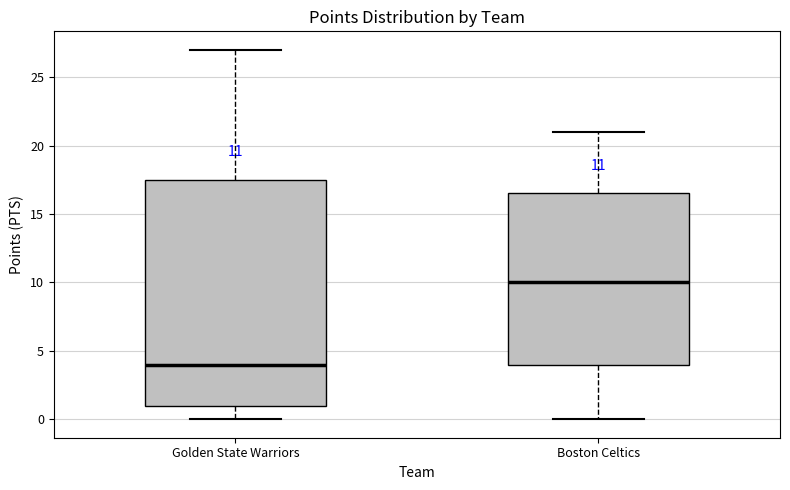

Which box has the highest median line?

Boston Celtics